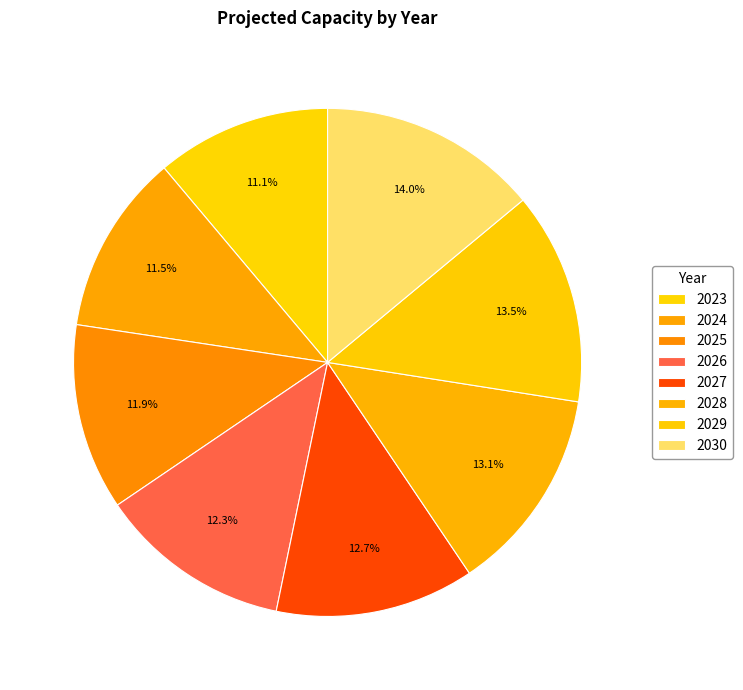

Which category has the biggest portion of the pie?

2030